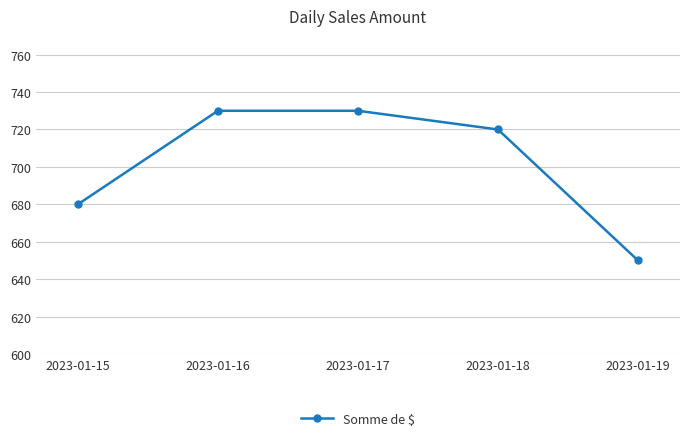

What is the greatest value displayed?

730